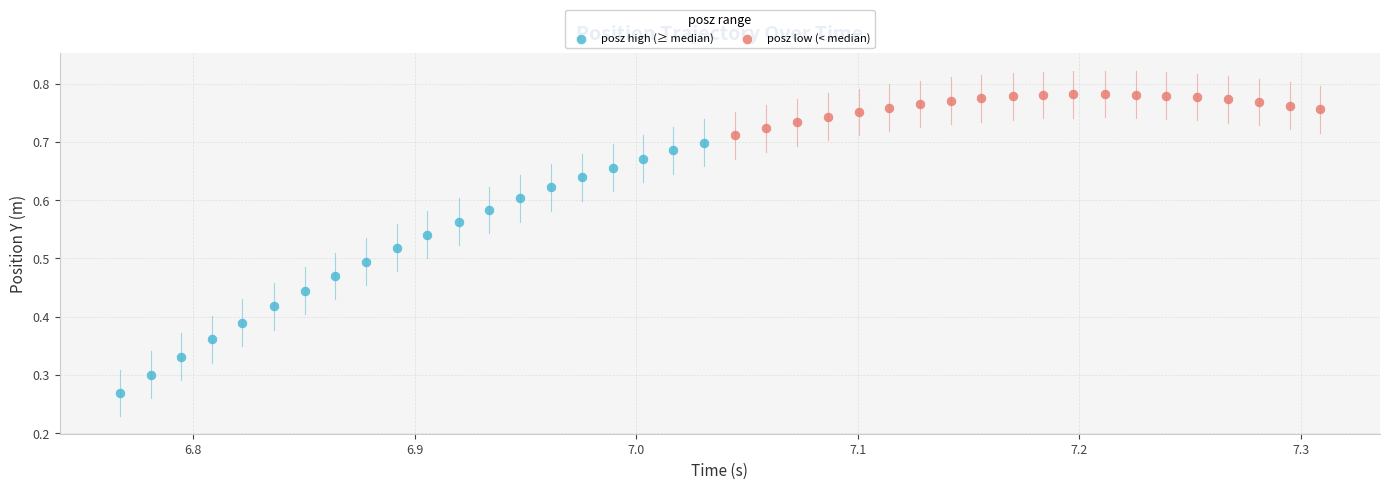

Which series contains the highest Y value?

posz low (< median)